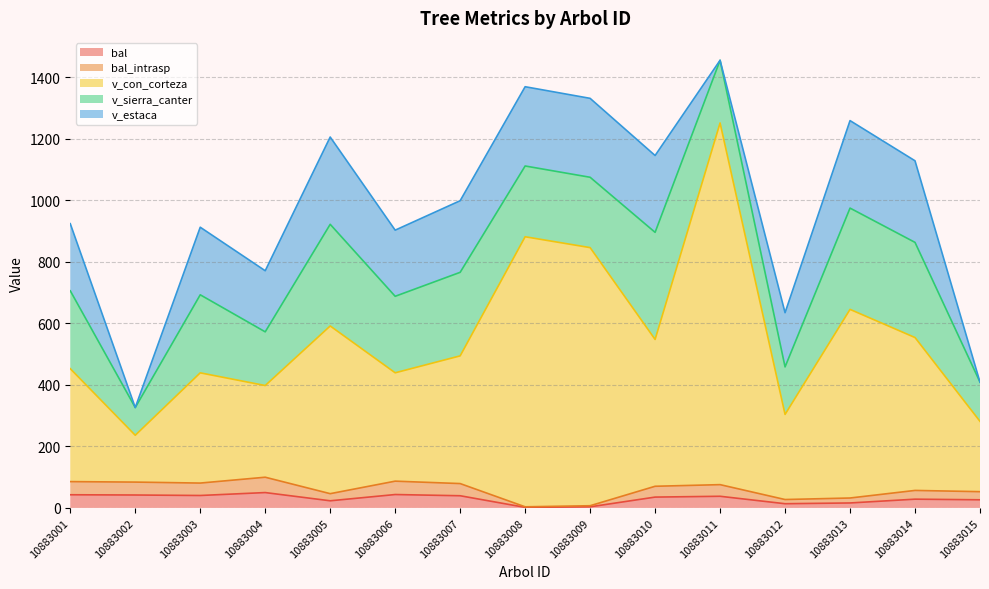

What is the value of the bal point at the 11th from the left?

37.8